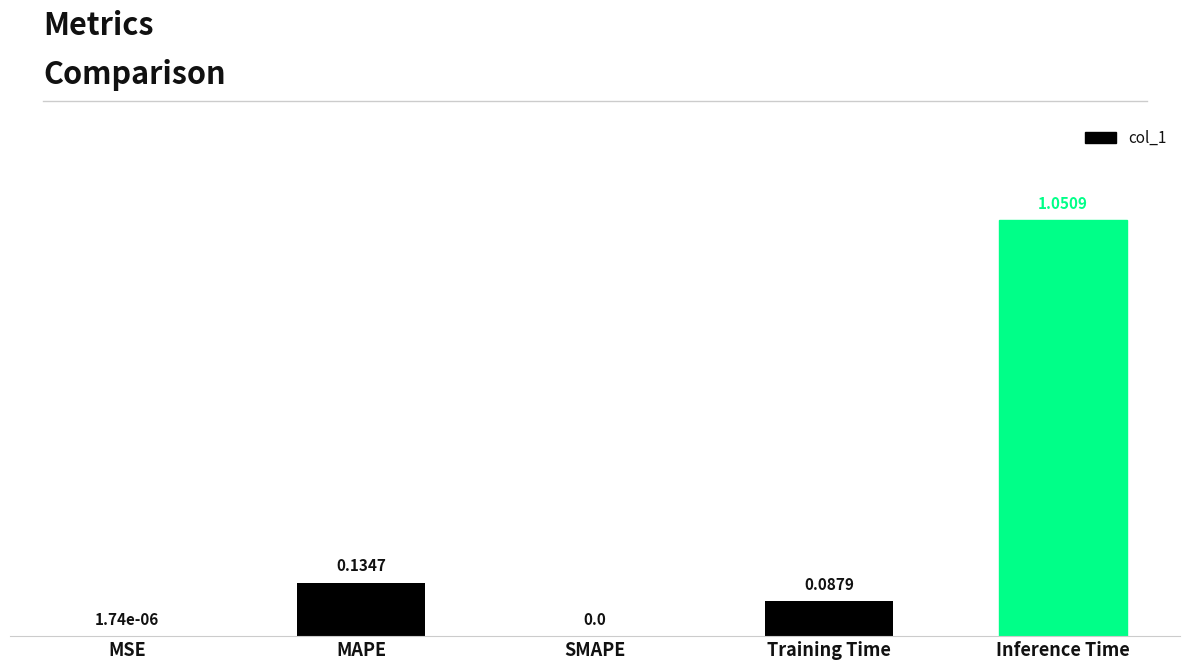

What is the sum of all values?

1.3